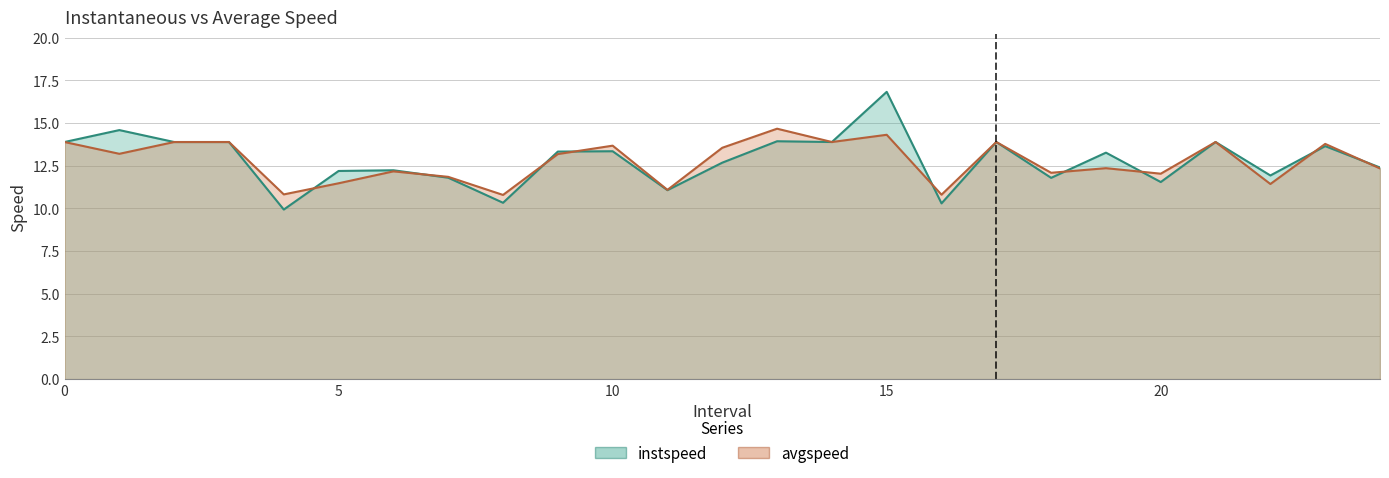

What is the total value across all series at 17?

27.8